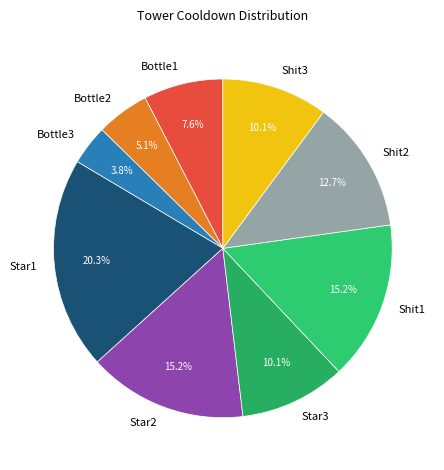

To the nearest percent, what is the difference between the largest and smallest slice percentages?

16%